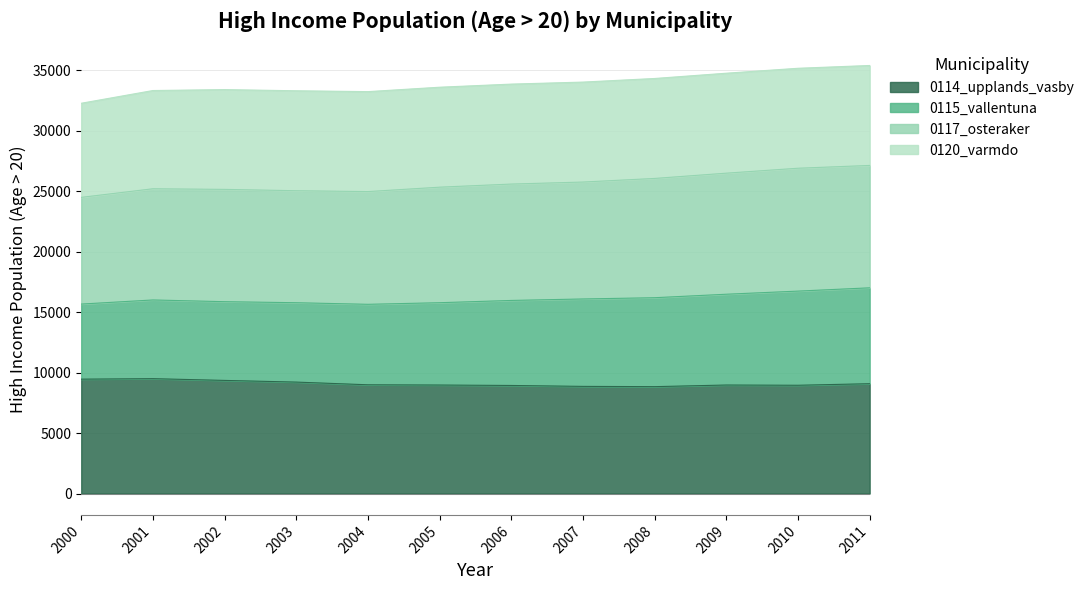

True or false: 0114_upplands_vasby has a value of 14704 at 2002.

False